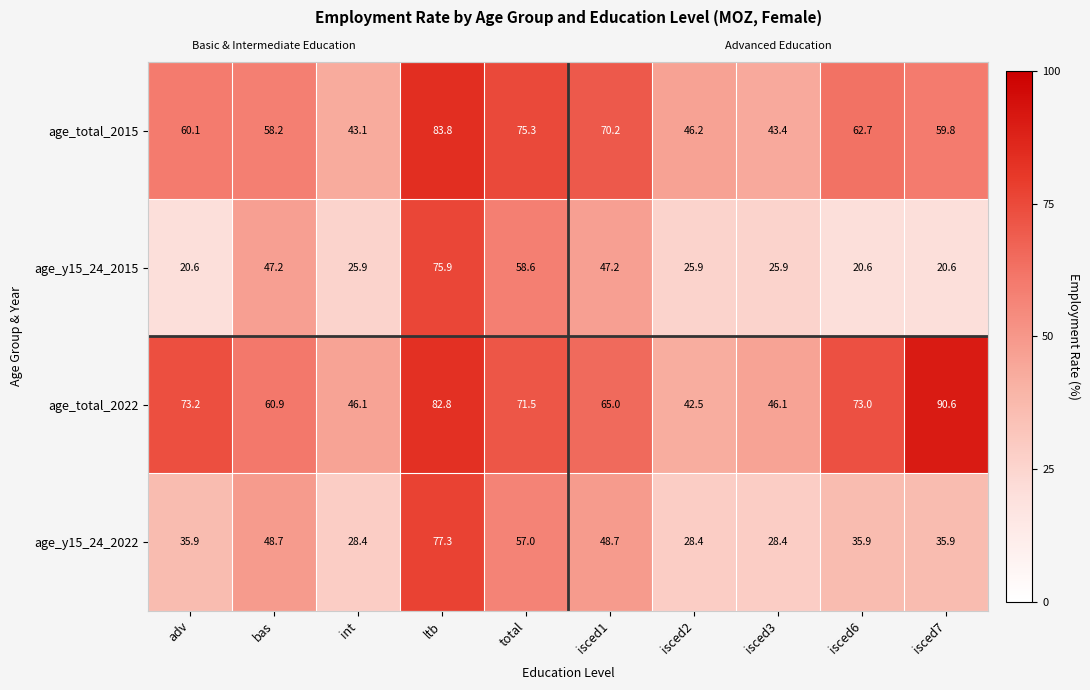

What is the average value of the age_y15_24_2022 series?

42.5